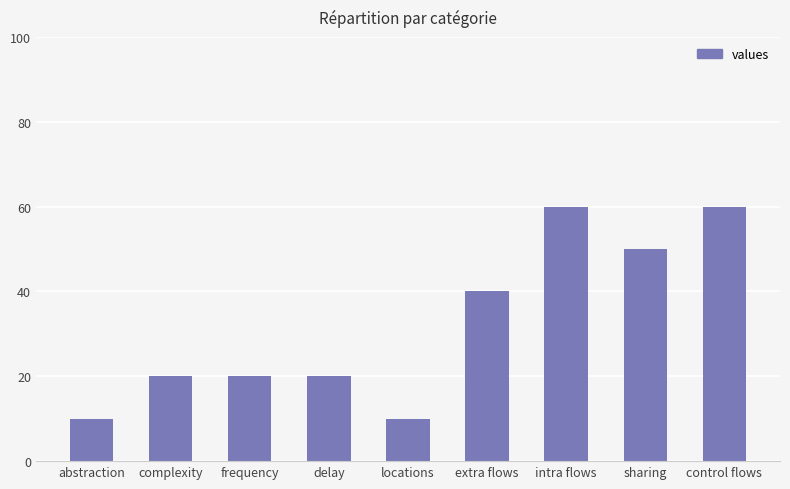

What is the change in value from complexity to intra flows?

+40